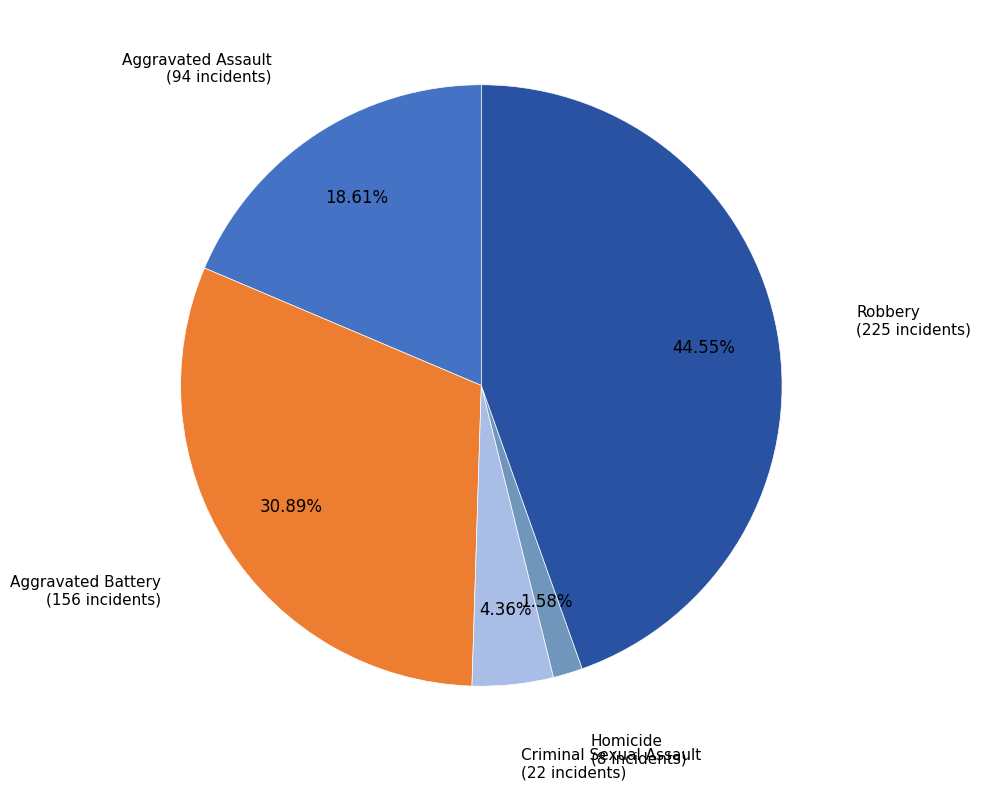

Is Robbery the majority of the pie?

No